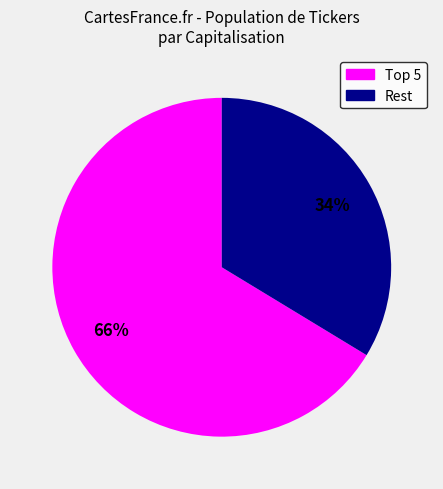

How many slices are in this pie chart?

2